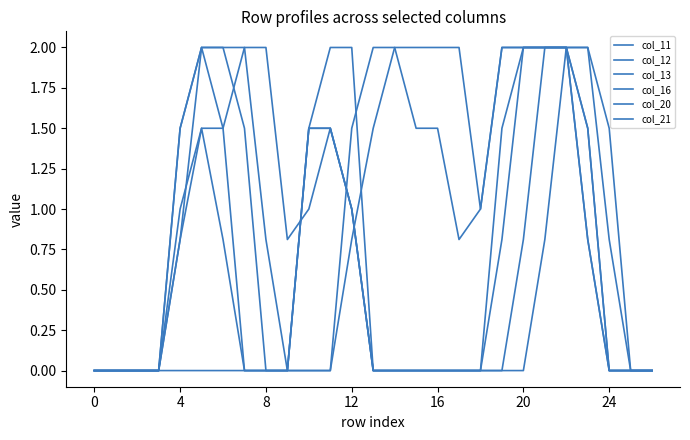

How many lines are shown in the chart?

6